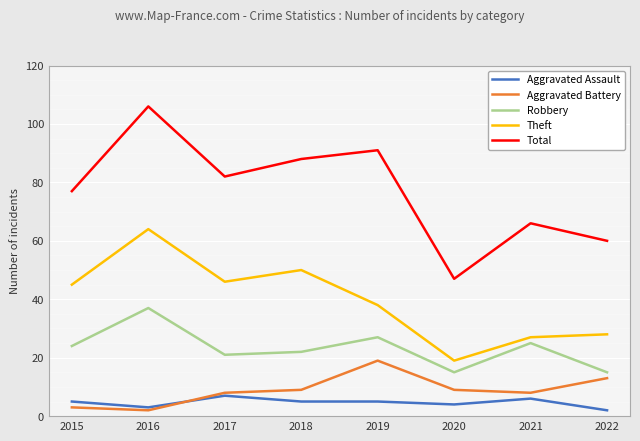

What is the minimum value shown in the chart?

2